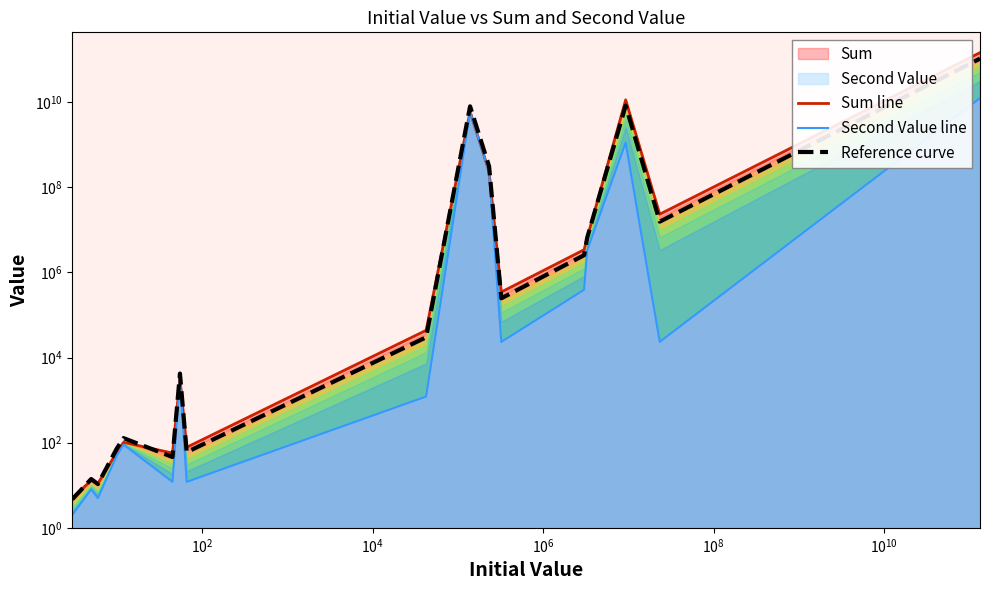

What is the smallest value displayed?

2.0